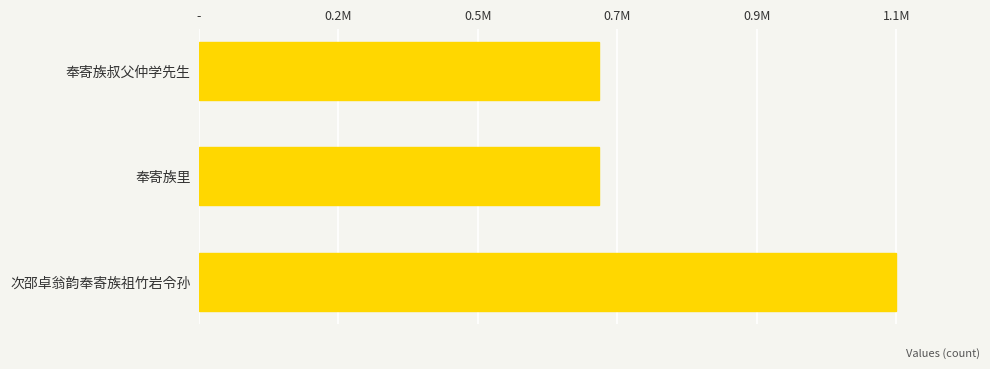

Are the bars horizontal?

Yes